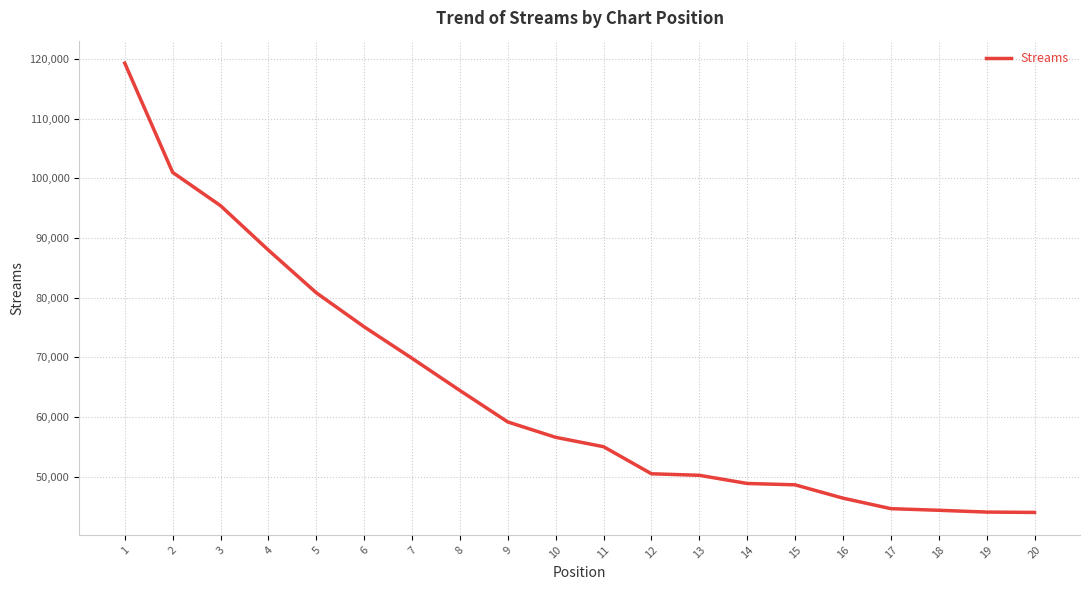

How many lines are shown in the chart?

1